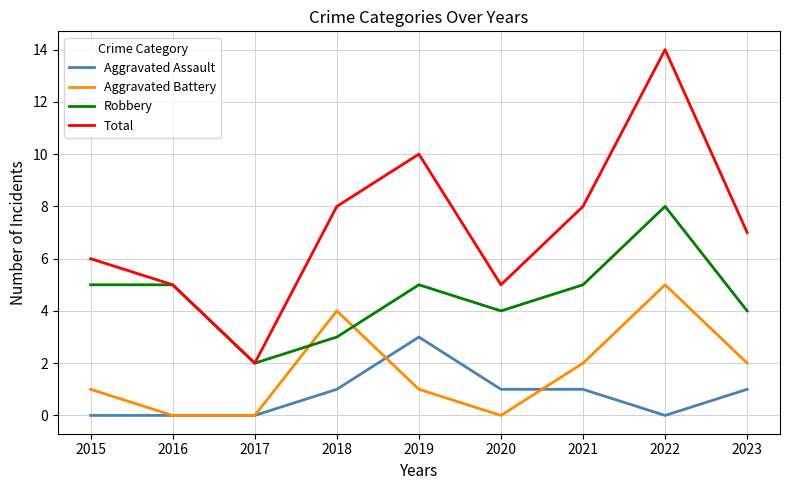

What is the difference between the second highest and second lowest values in the Robbery series?

2